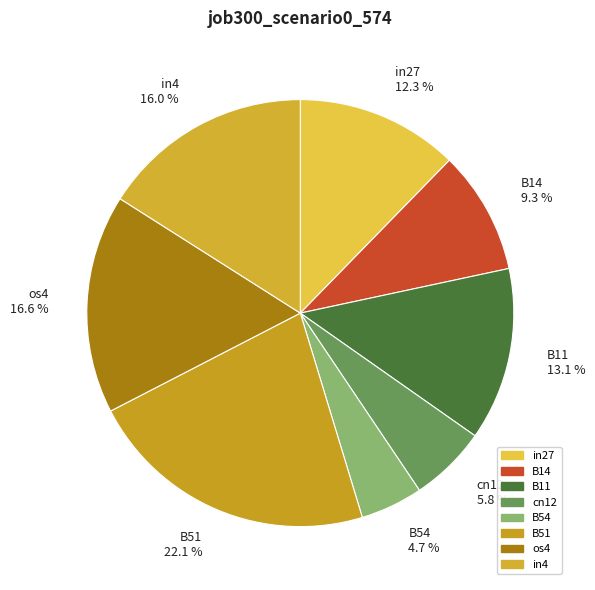

What is the smallest slice in the pie chart?

B54